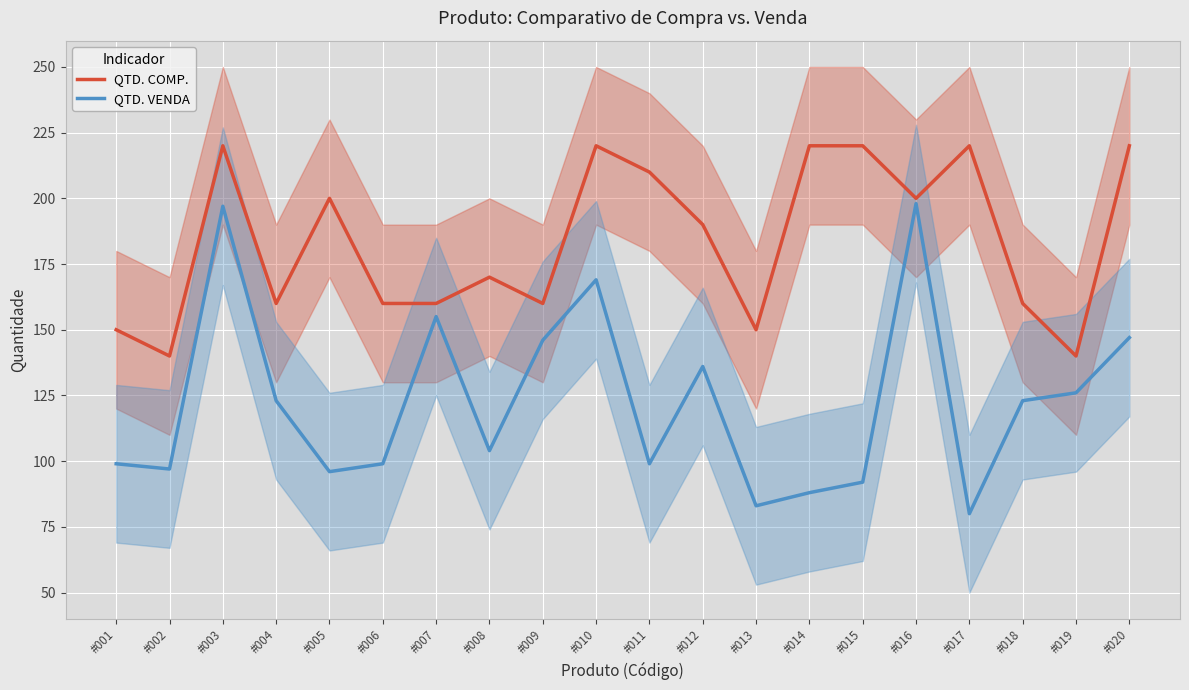

How many QTD. COMP. values are between 160 and 220?

16